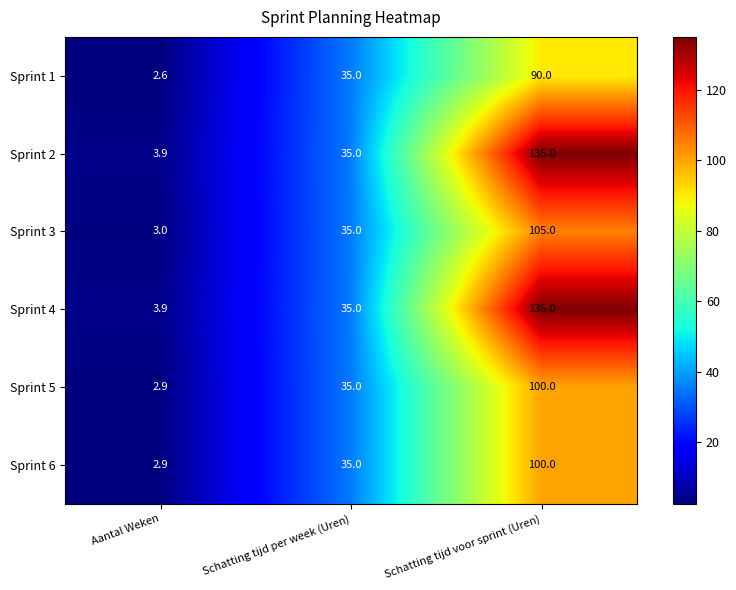

Reading right to left, list all the values displayed in this chart.

Sprint 1: Schatting tijd voor sprint (Uren)=90.0	Schatting tijd per week (Uren)=35.0	Aantal Weken=2.6
Sprint 2: Schatting tijd voor sprint (Uren)=135.0	Schatting tijd per week (Uren)=35.0	Aantal Weken=3.9
Sprint 3: Schatting tijd voor sprint (Uren)=105.0	Schatting tijd per week (Uren)=35.0	Aantal Weken=3.0
Sprint 4: Schatting tijd voor sprint (Uren)=135.0	Schatting tijd per week (Uren)=35.0	Aantal Weken=3.9
Sprint 5: Schatting tijd voor sprint (Uren)=100.0	Schatting tijd per week (Uren)=35.0	Aantal Weken=2.9
Sprint 6: Schatting tijd voor sprint (Uren)=100.0	Schatting tijd per week (Uren)=35.0	Aantal Weken=2.9